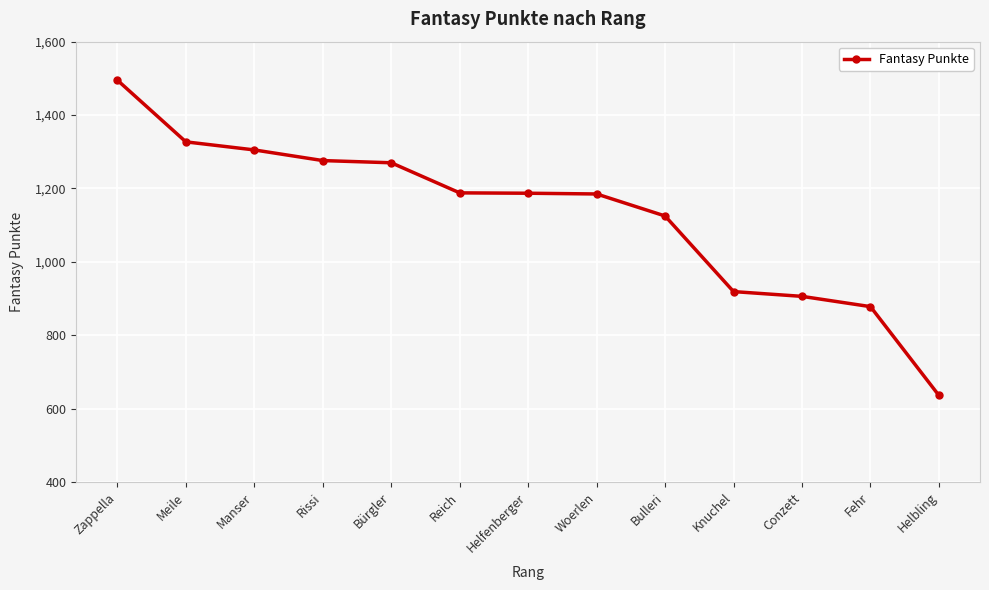

Is this an area chart (filled region under the line)?

No